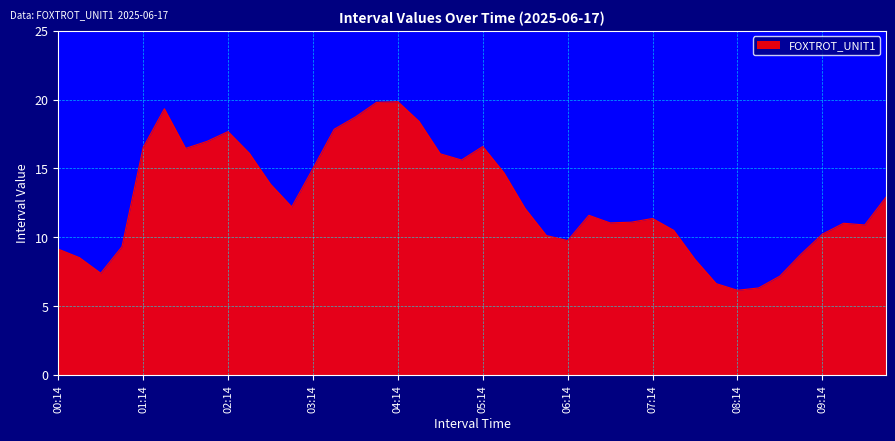

What is the minimum value shown in the chart?

6.1